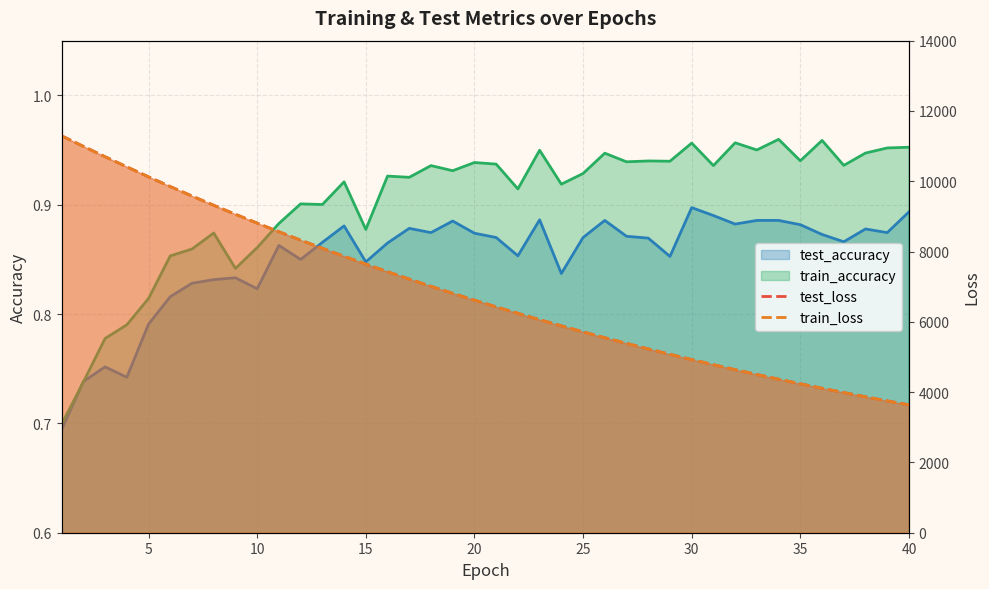

What are all the series names shown in the legend?

test_accuracy, train_accuracy, test_loss, train_loss